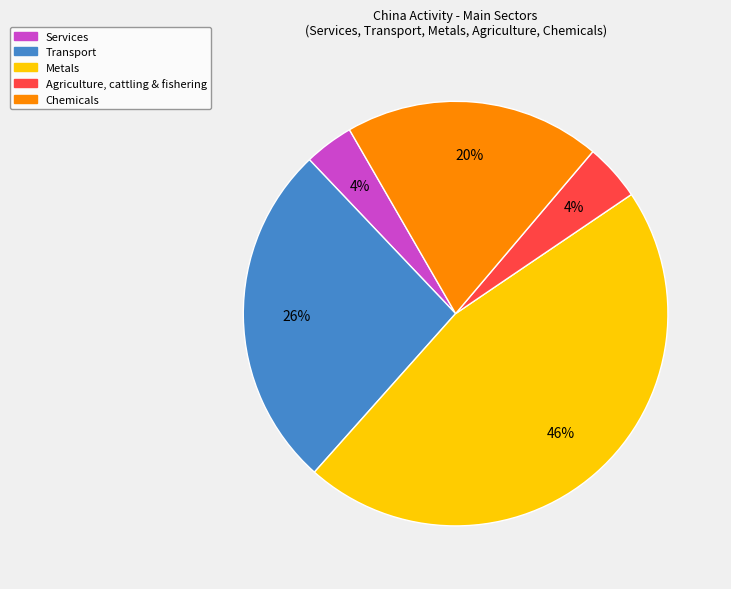

The Services slice represents 4% of the pie. True or false?

True